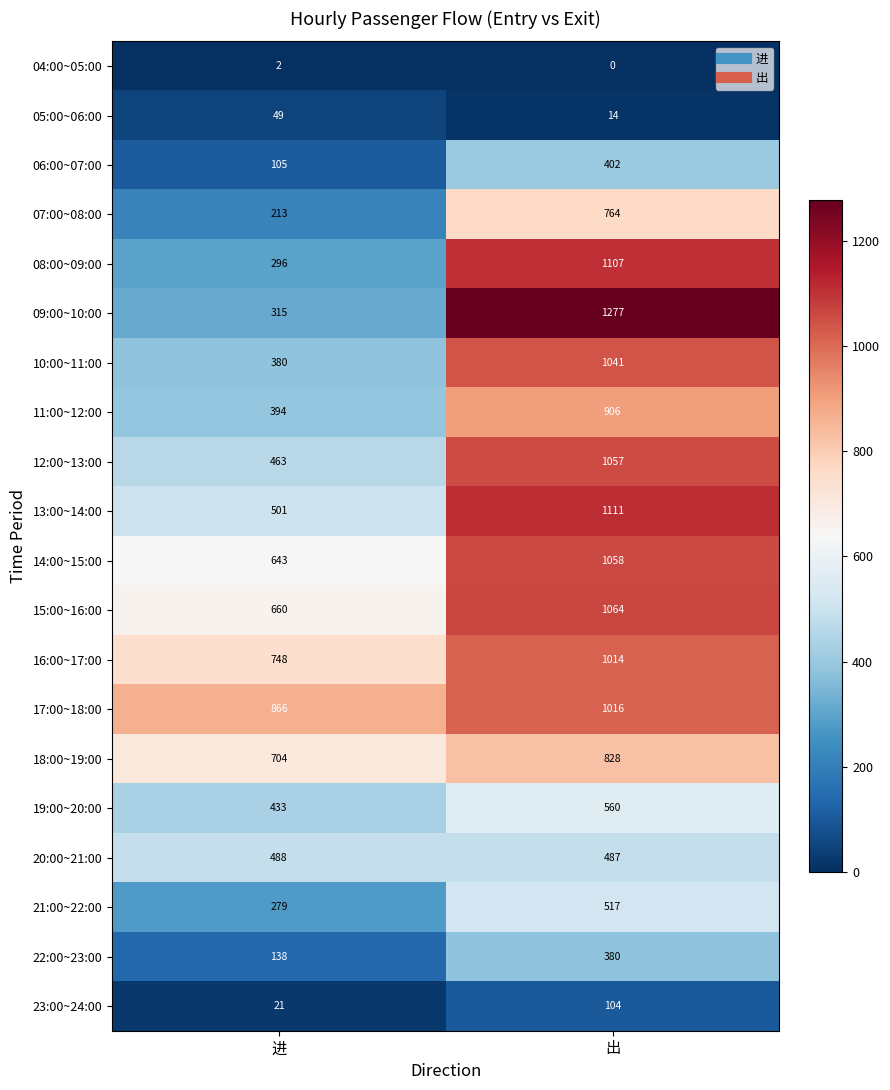

What is the maximum value shown in the chart?

1277